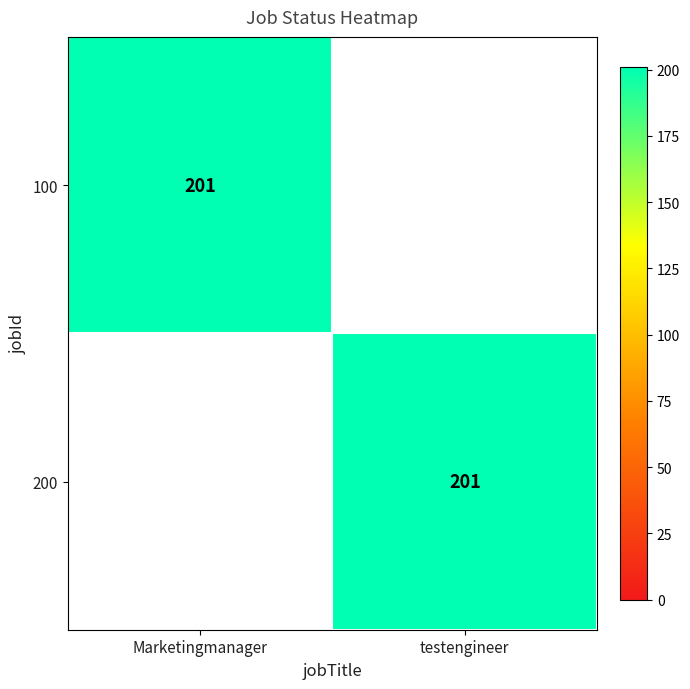

Is it true that 100 equals 315 at Marketingmanager?

False